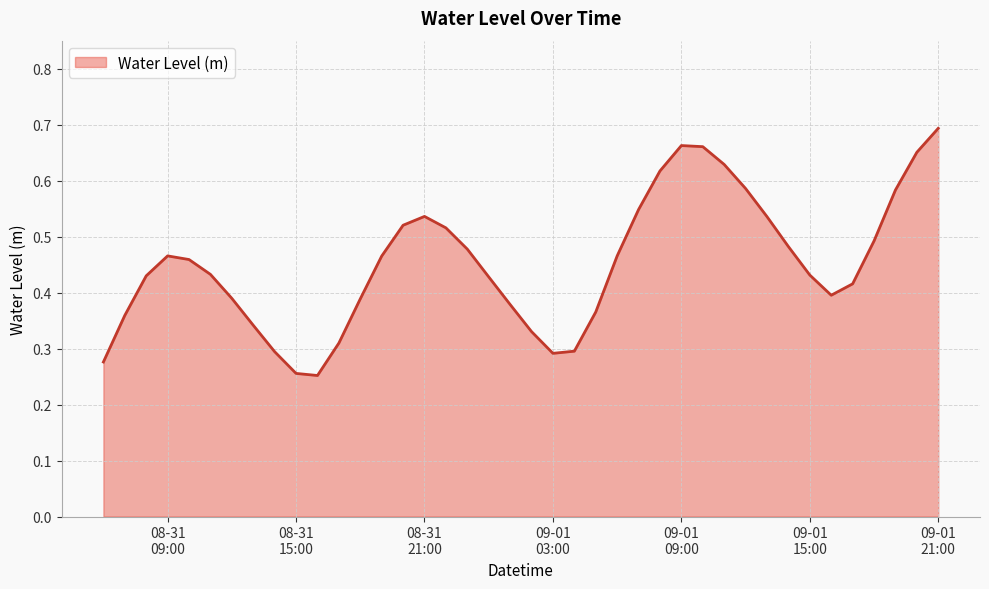

How many lines are shown in the chart?

1